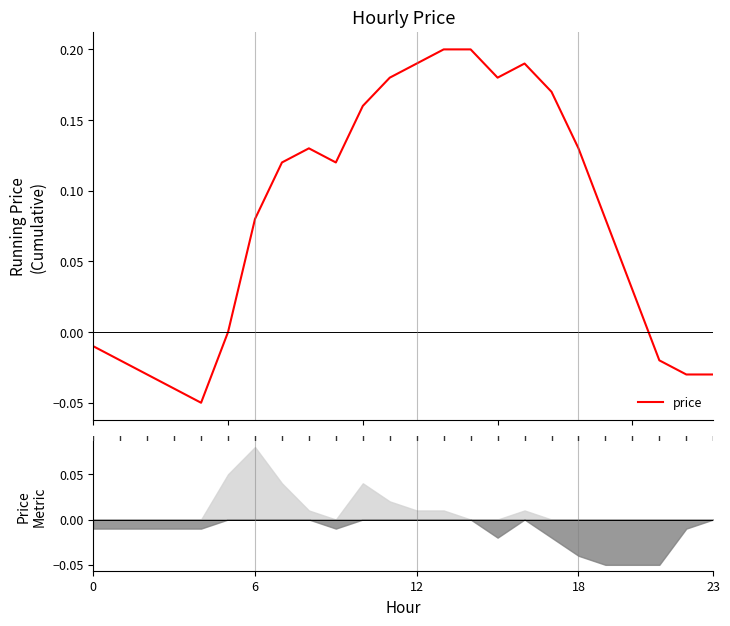

How many distinct data groups are displayed?

1